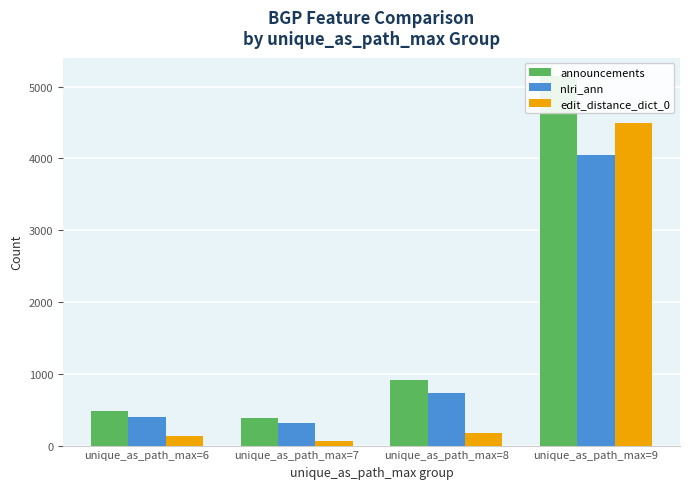

At unique_as_path_max=8, list the series in order from smallest to largest.

edit_distance_dict_0, nlri_ann, announcements